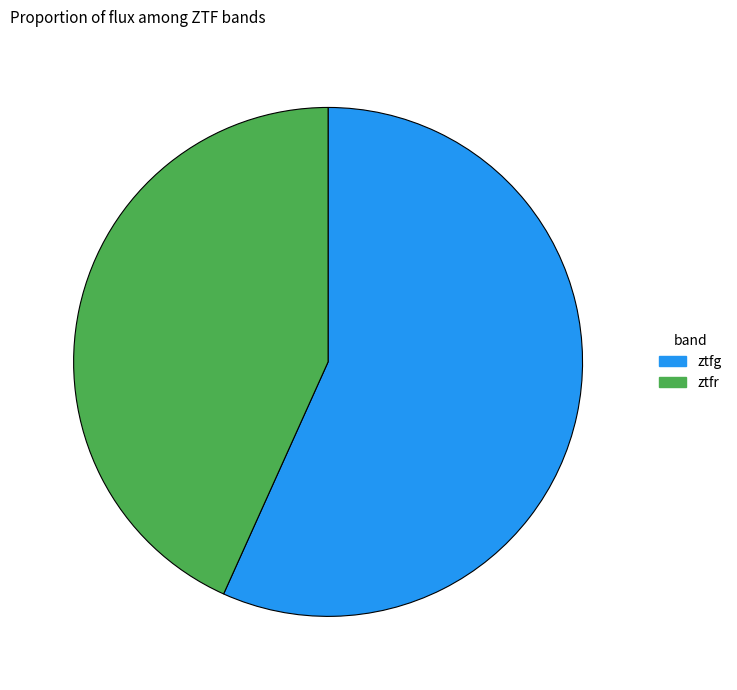

Is the sum of ztfg and ztfr greater than half?

Yes